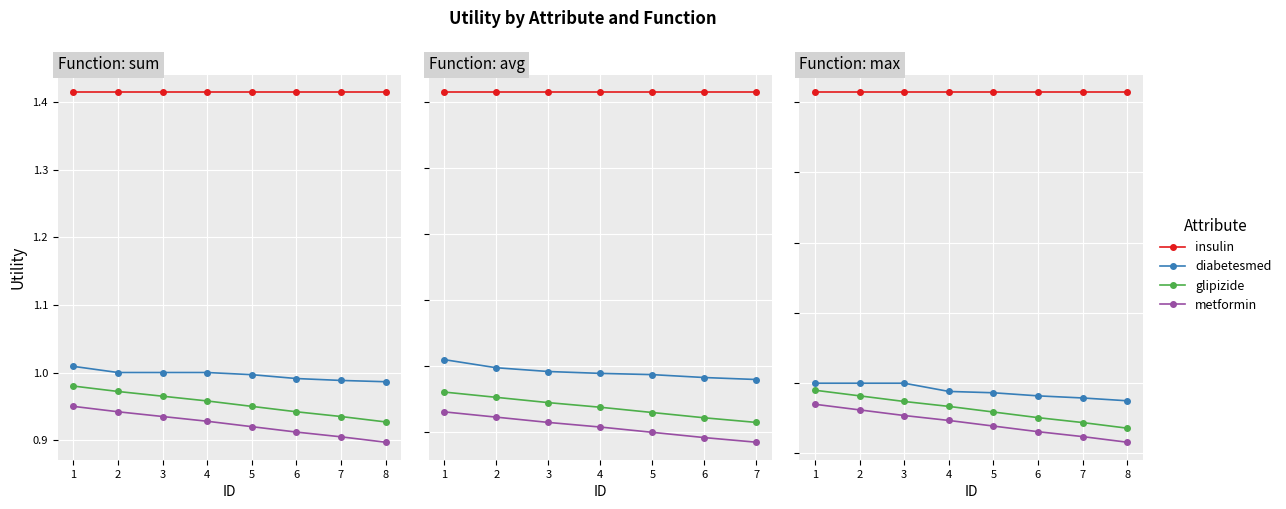

What is the difference between the highest and lowest values at 4?

0.5